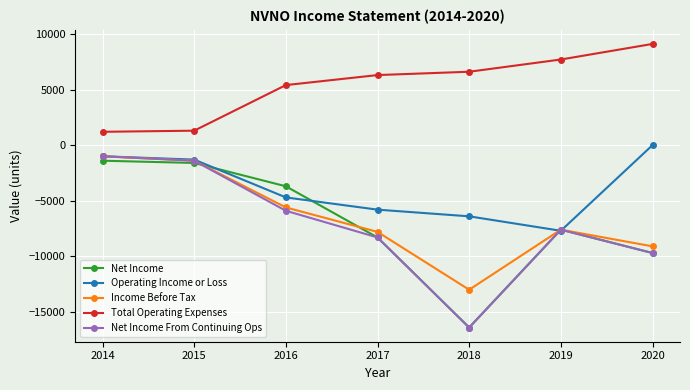

How many data points in Net Income From Continuing Ops are above -7600?

3